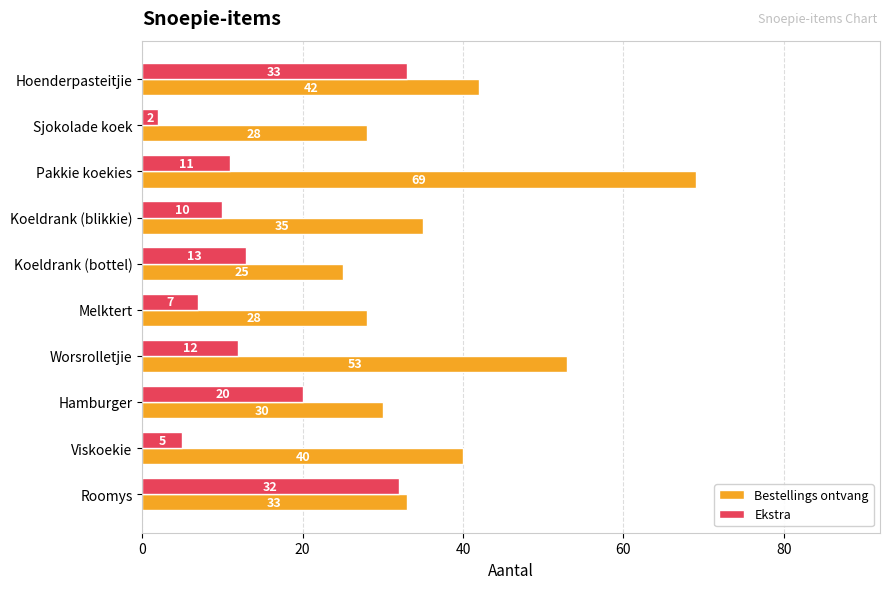

Count the number of data series in this chart.

2